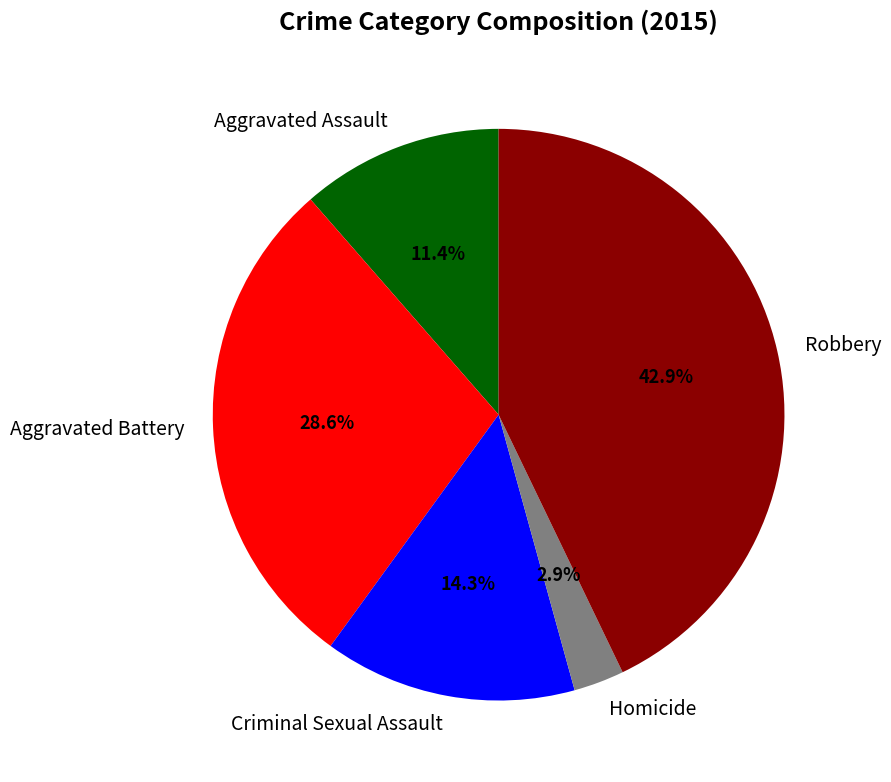

To the nearest percent, what is the difference between the Aggravated Battery and Homicide slice percentages?

26%